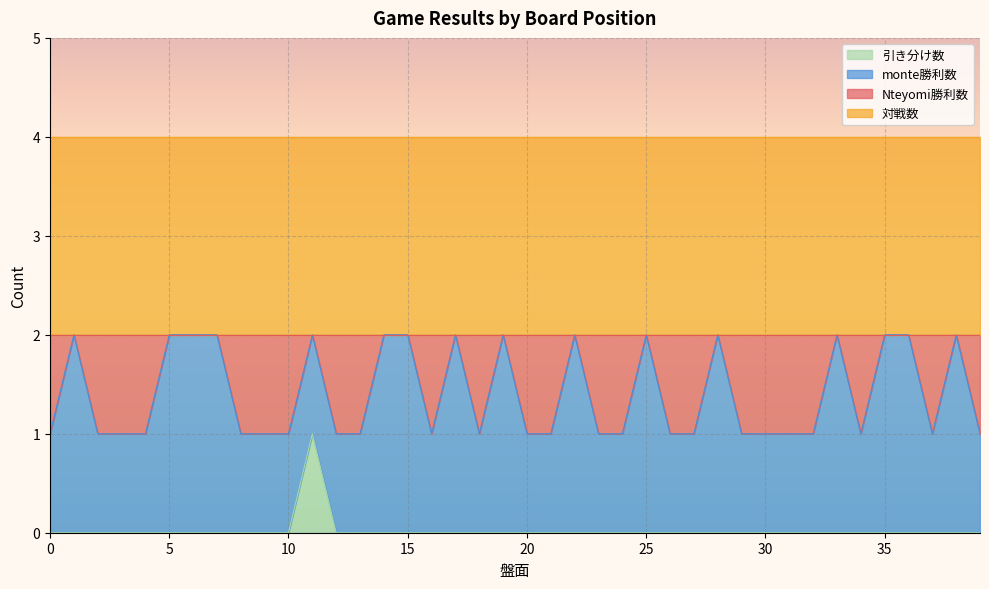

Which series changed the most between 0 and 35?

Nteyomi勝利数